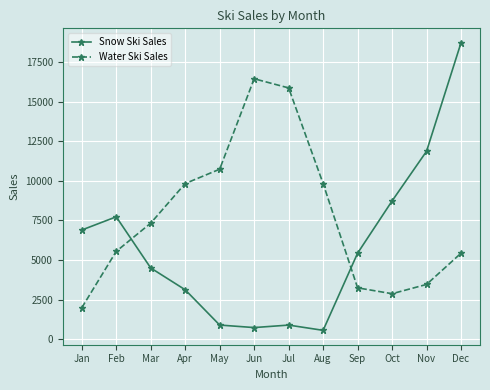

At which category is the sum across all series the highest?

Dec